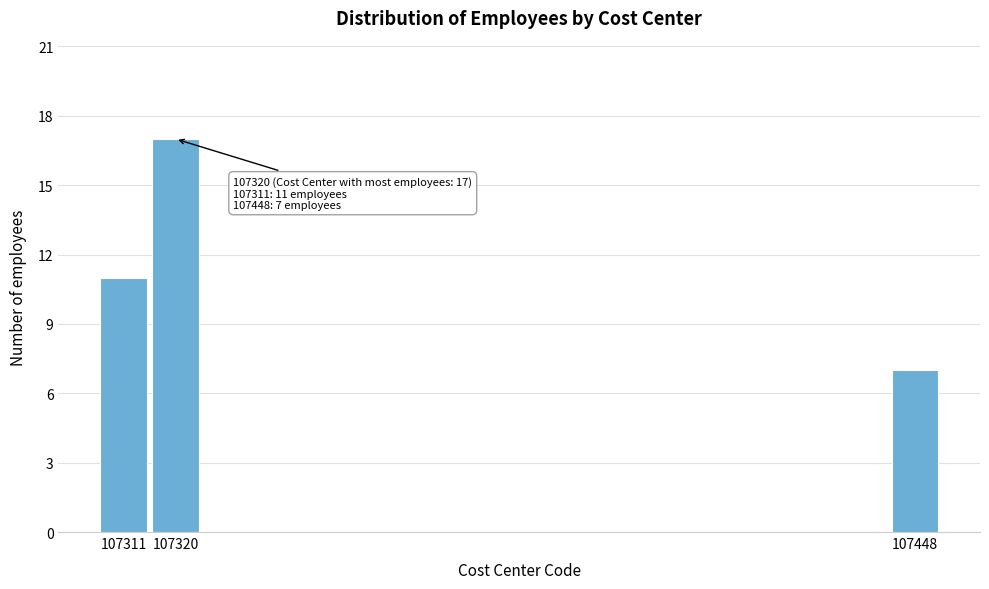

Reading right to left, extract all data points from this chart.

107448=7	107320=17	107311=11